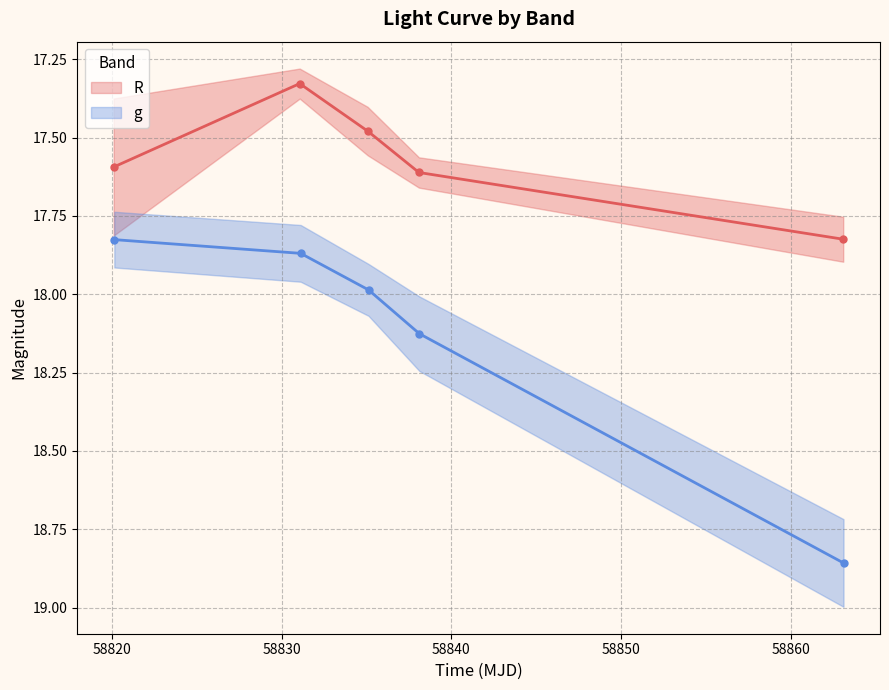

True or false: g has more than 0 points higher than both neighbors.

False